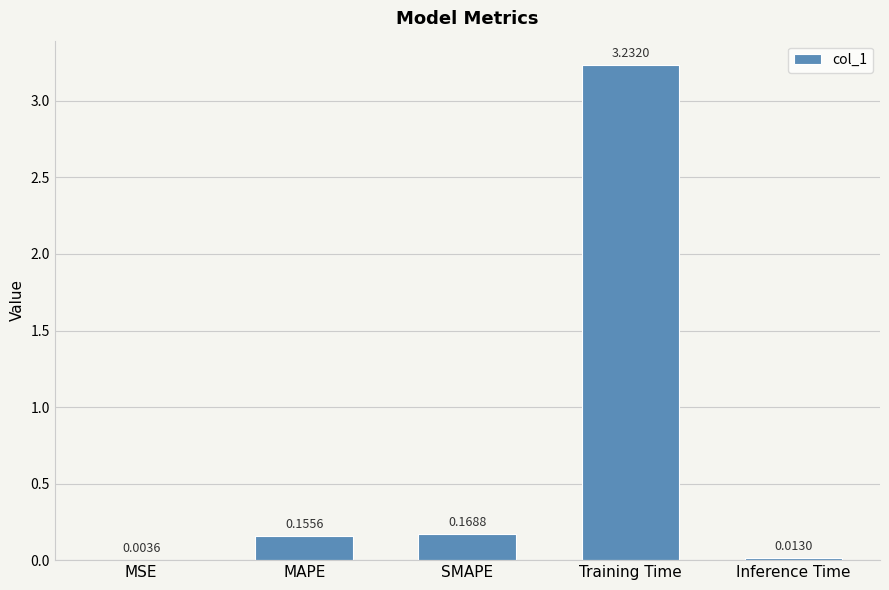

What is the change in value from MSE to Training Time?

+3.2